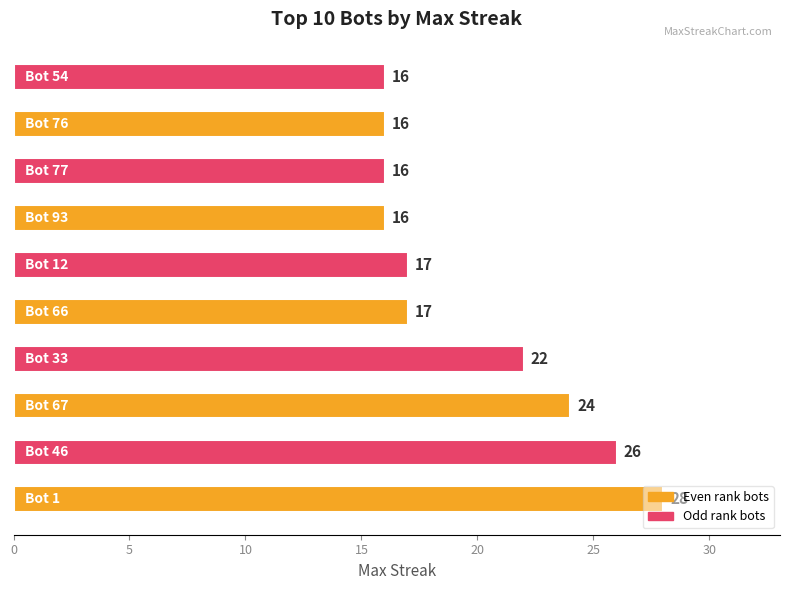

What is the greatest value displayed?

28